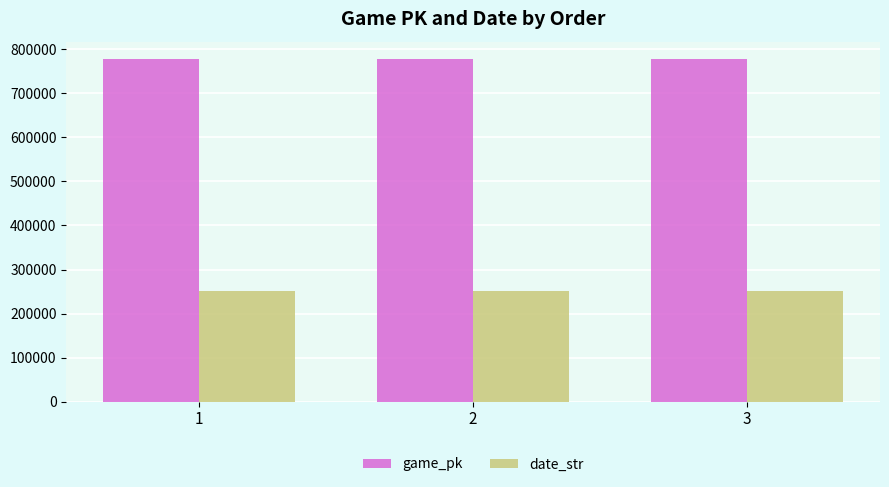

What is the value of the date_str bar at the 3rd from the left?

250413